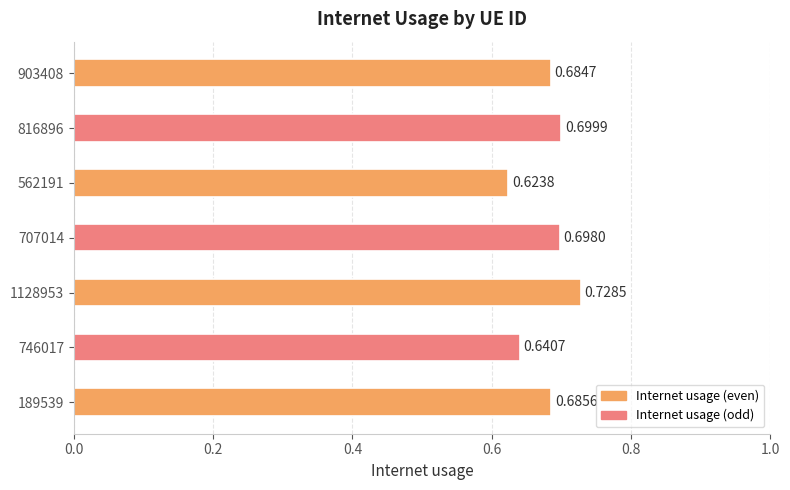

Count the number of categories in the chart.

7